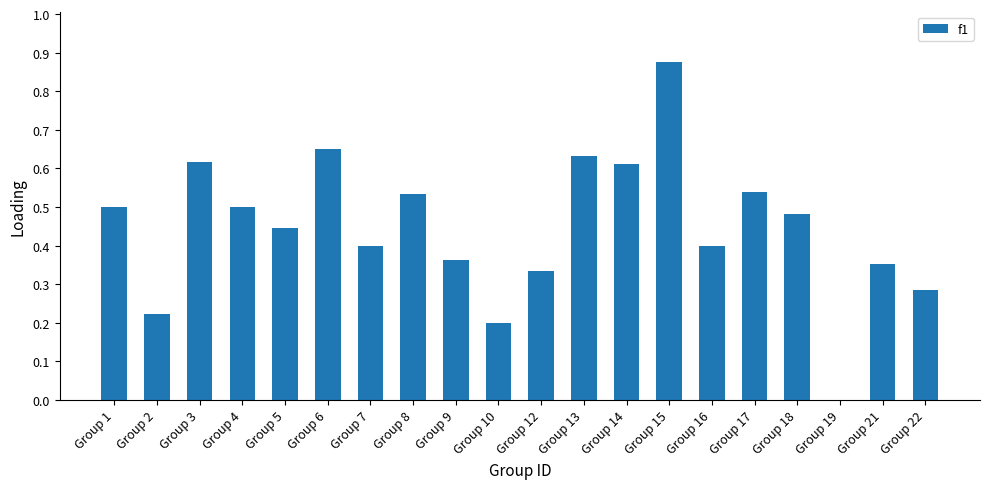

Which category has the highest value across all series?

Group 15